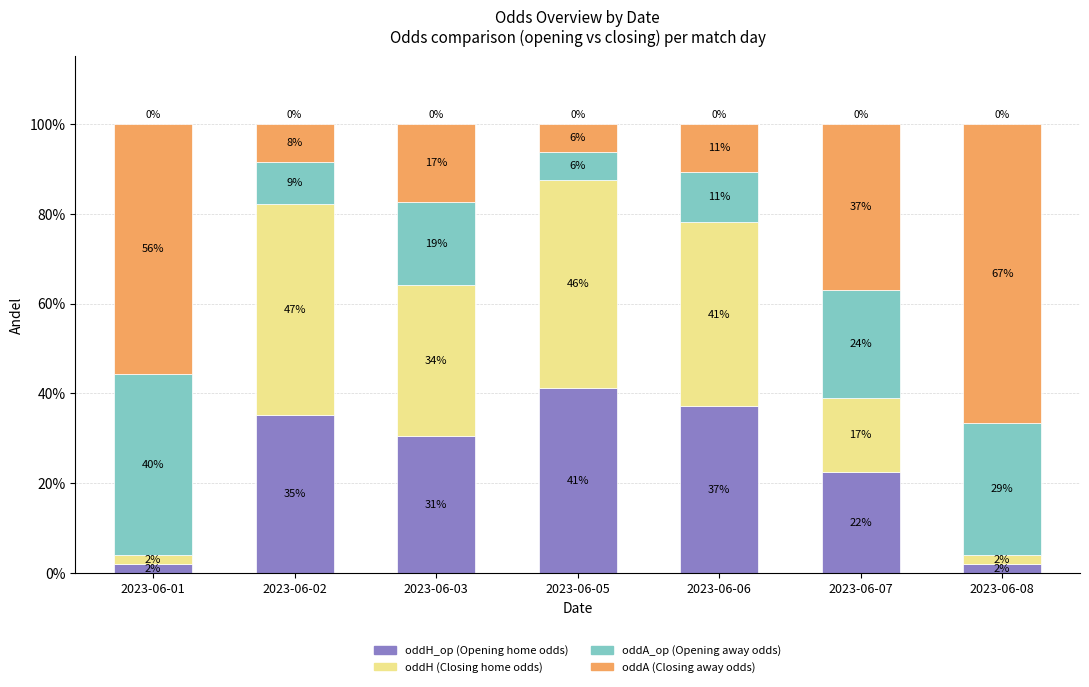

The value of oddA at 2023-06-05 is 9.7. True or false?

False